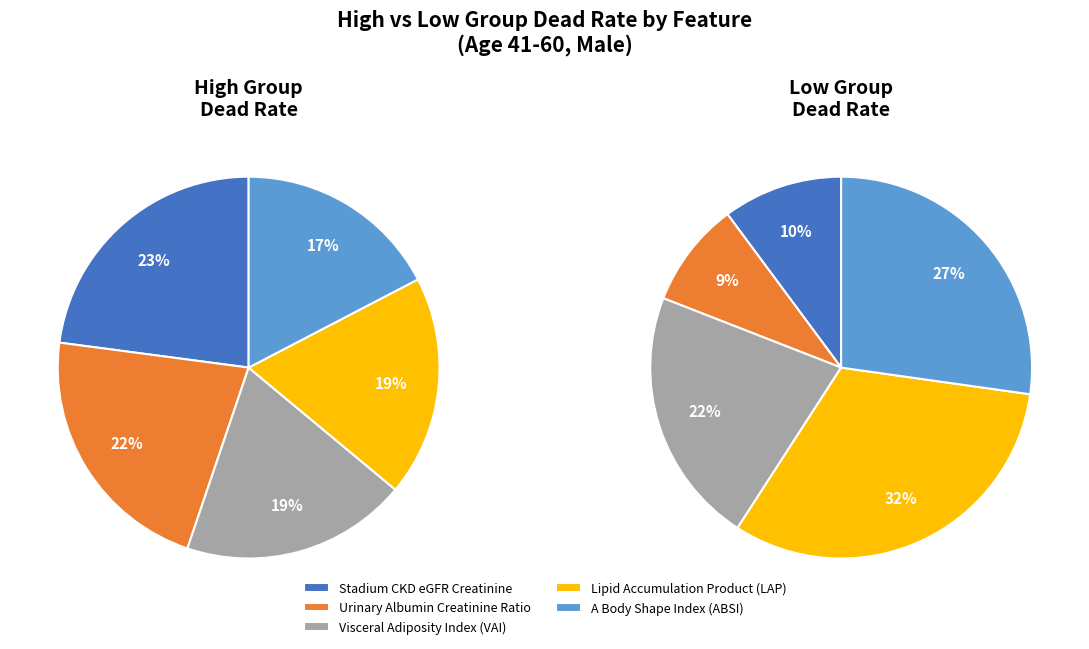

What is the largest slice in the pie chart?

Stadium_CKD_eGFR_Creatinine